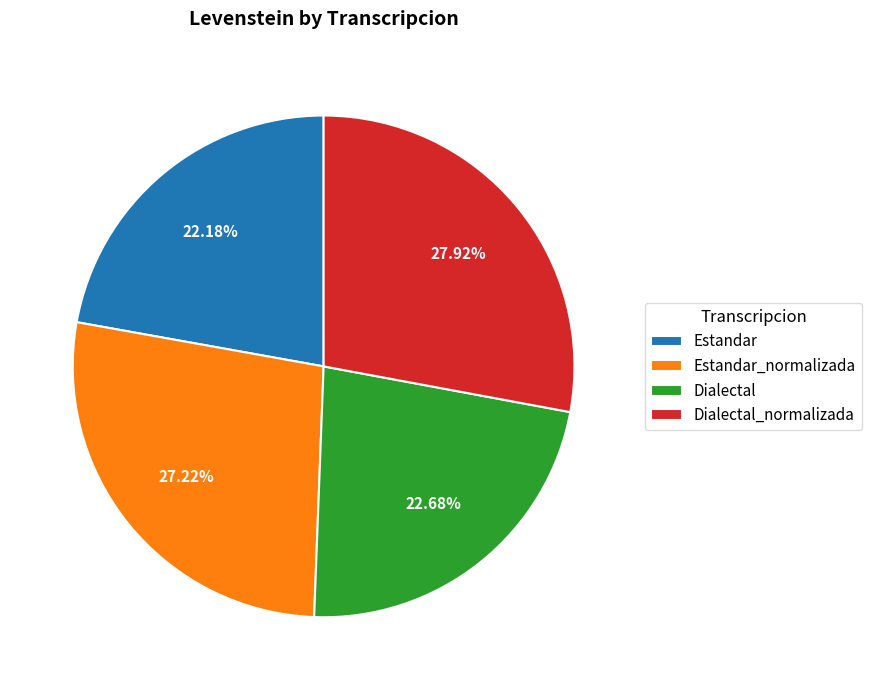

How much of the chart is everything except Dialectal?

77.3%